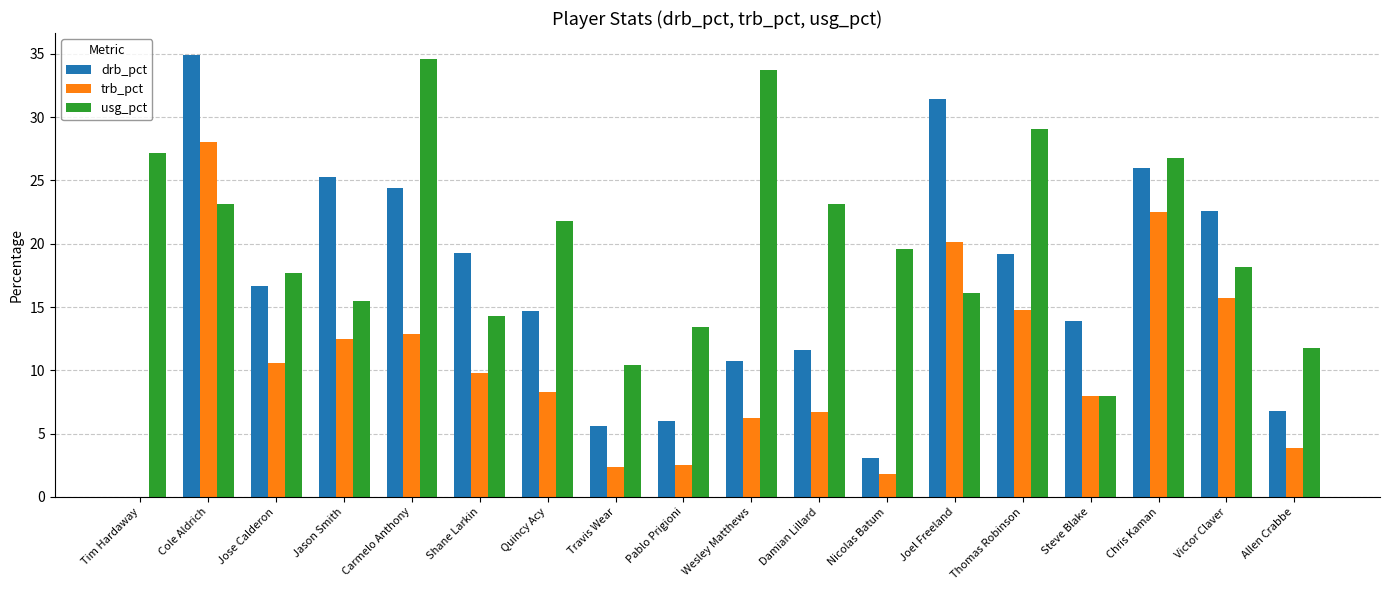

Is it true that usg_pct equals 7.2 at Carmelo Anthony?

False